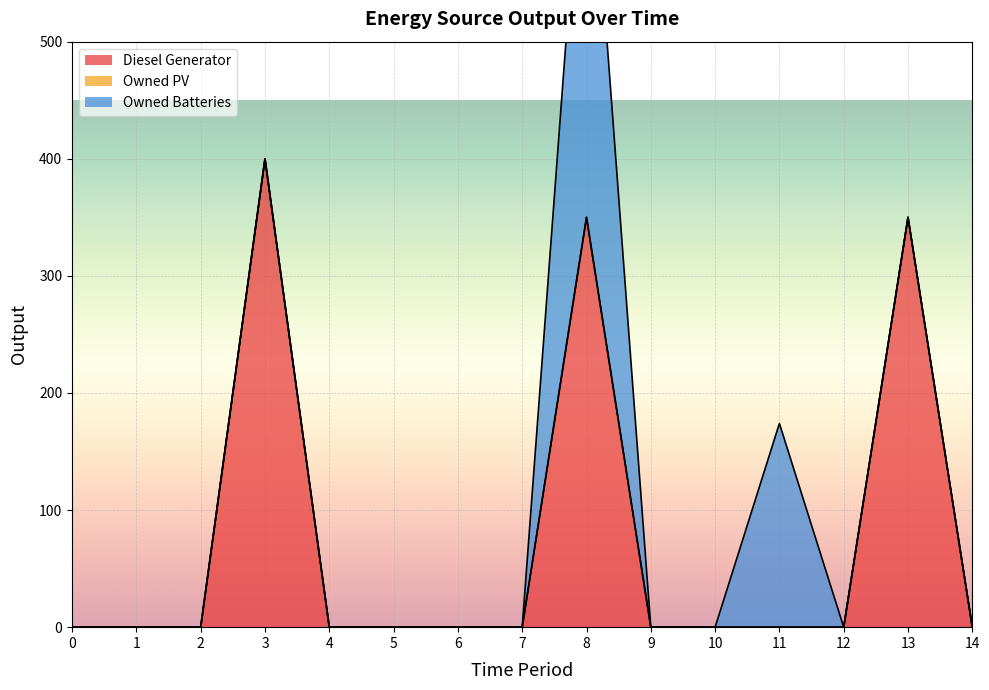

True or false: Owned PV has more than 0 interior local peaks.

False